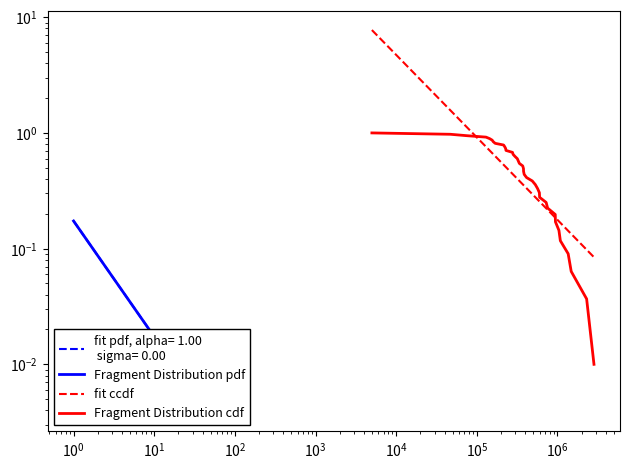

Does the chart have visible grid lines?

No